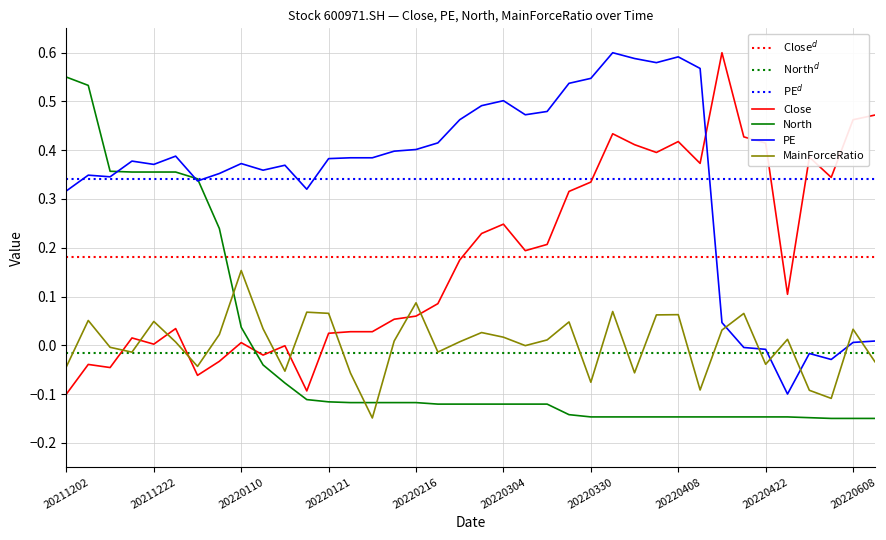

How many times do MainForceRatio and PE cross each other?

6